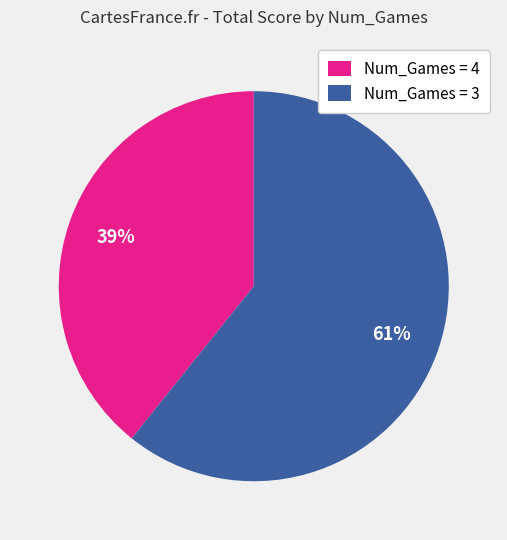

Rank the categories by value from highest to lowest.

Num_Games = 3, Num_Games = 4